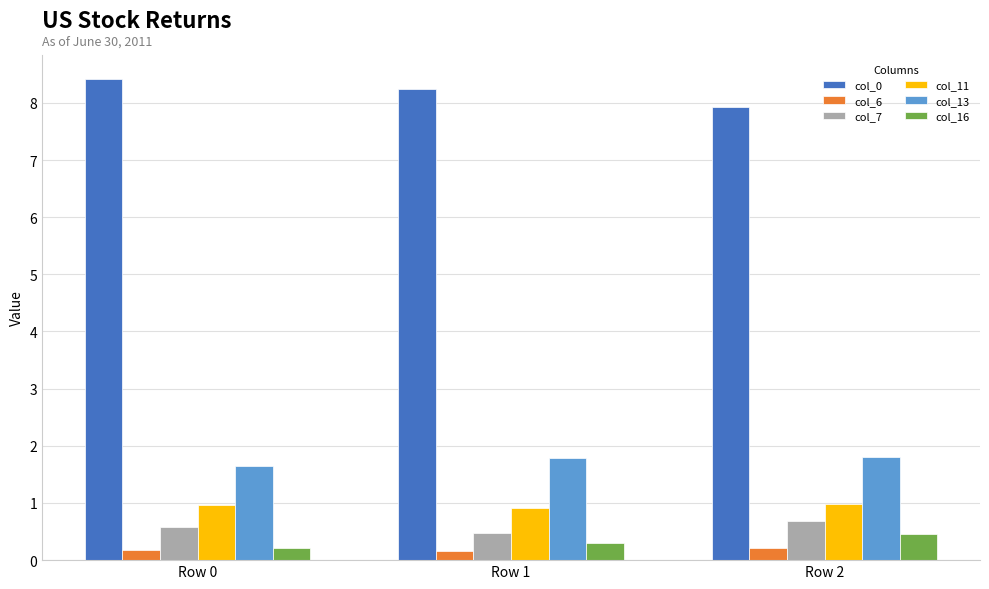

The value of col_11 at Row 1 is 1.6. True or false?

False